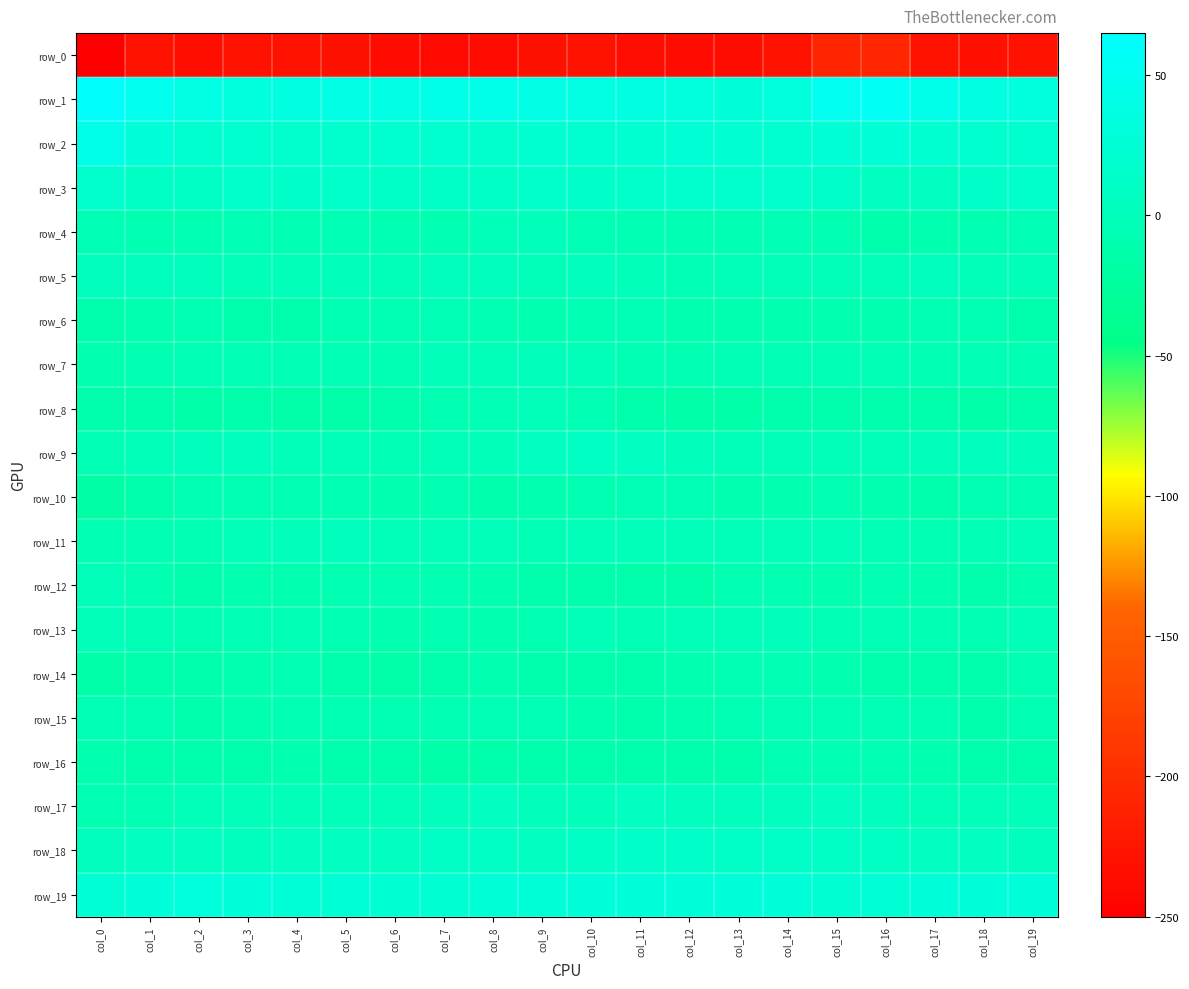

Which has a higher value, col_4 or col_15?

col_15